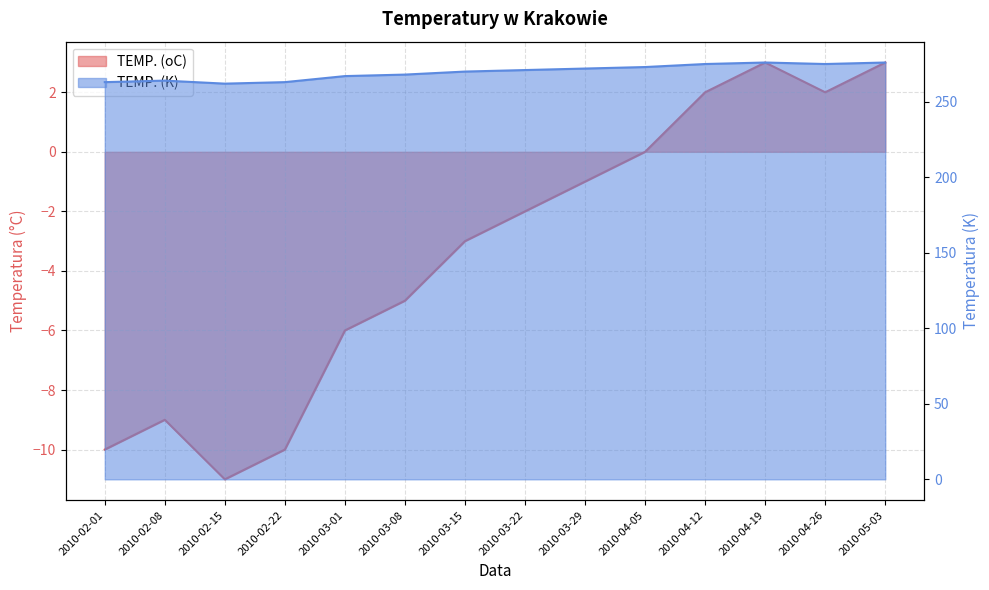

List the labels in order of TEMP. (oC) value, largest first.

2010-04-19, 2010-05-03, 2010-04-12, 2010-04-26, 2010-04-05, 2010-03-29, 2010-03-22, 2010-03-15, 2010-03-08, 2010-03-01, 2010-02-08, 2010-02-01, 2010-02-22, 2010-02-15